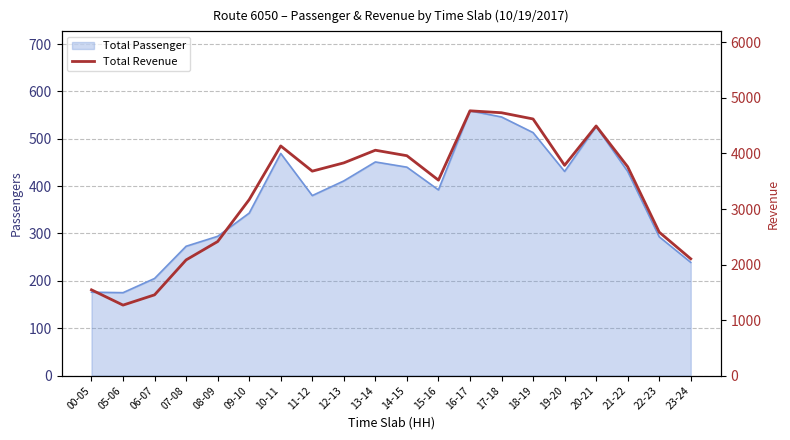

What is the minimum value shown in the chart?

1269